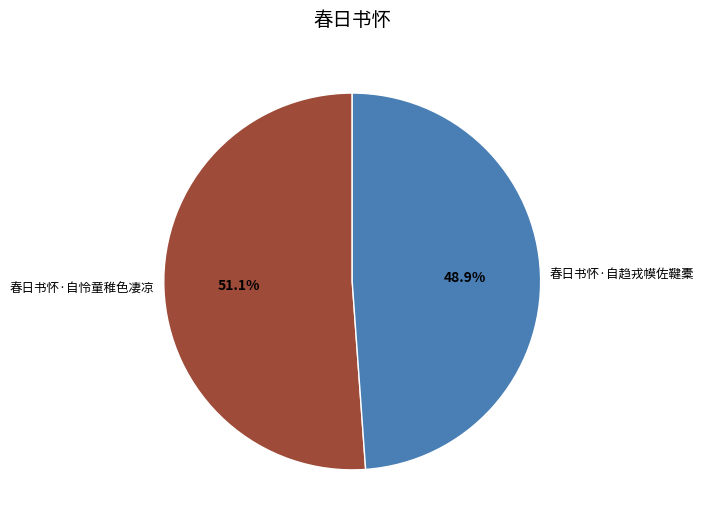

What is the ratio of the value at 春日书怀·自怜童稚色凄凉 to the value at 春日书怀·自趋戎幙佐鞬橐?

1.0